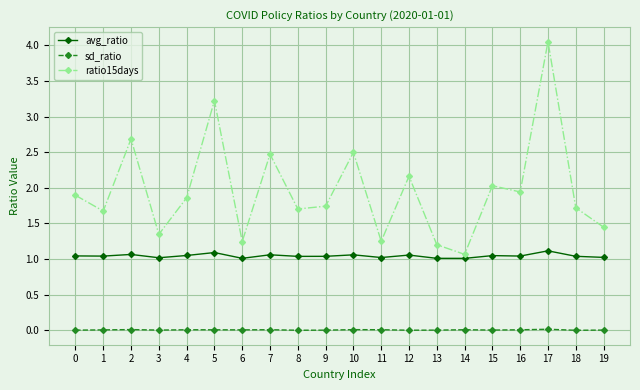

How many series are shown in this chart?

3